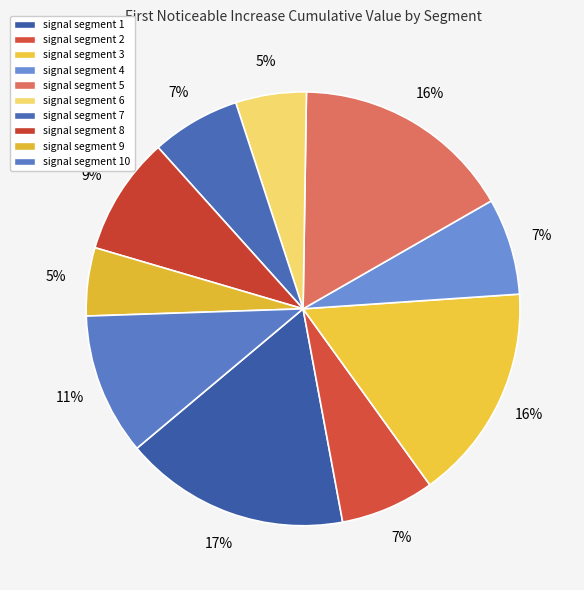

Is there a majority slice in this chart?

No